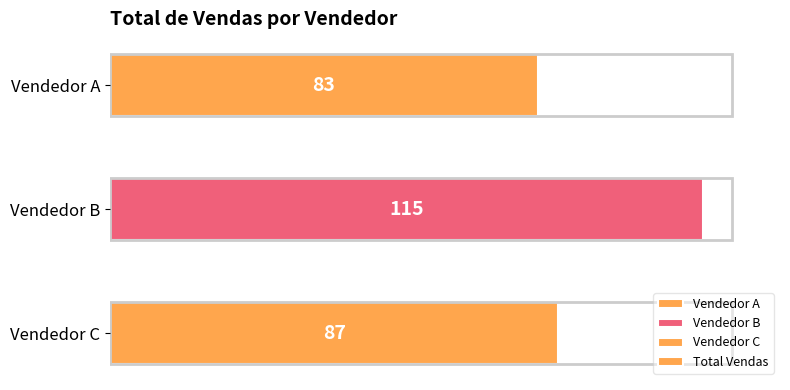

What is the ratio of the value at Vendedor C to the value at Vendedor A?

1.0